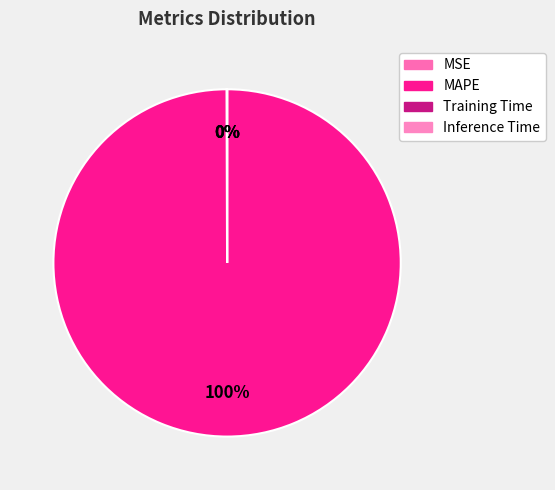

Which has a higher value, MAPE or Inference Time?

MAPE